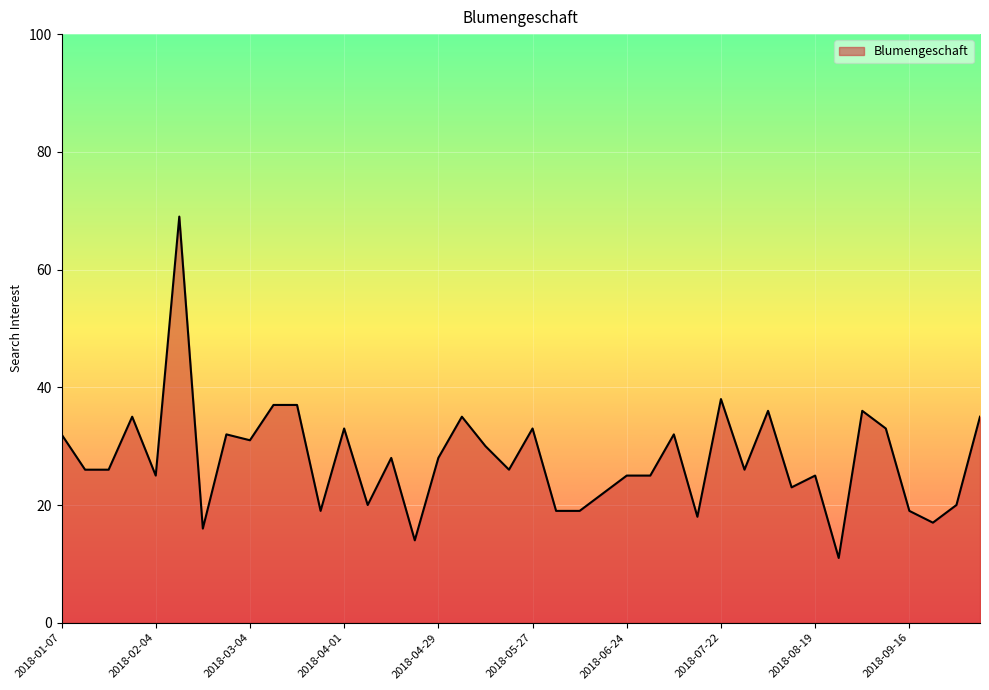

What is the smallest value displayed?

11